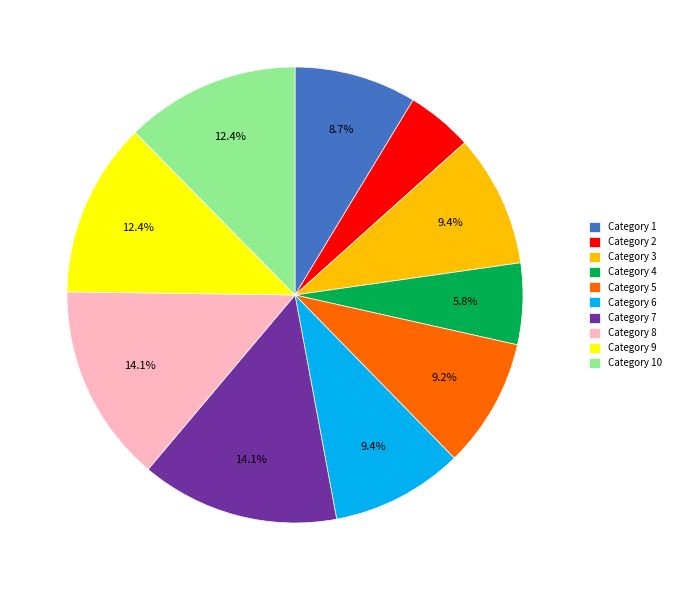

Which has a higher value, Category 5 or Category 9?

Category 9